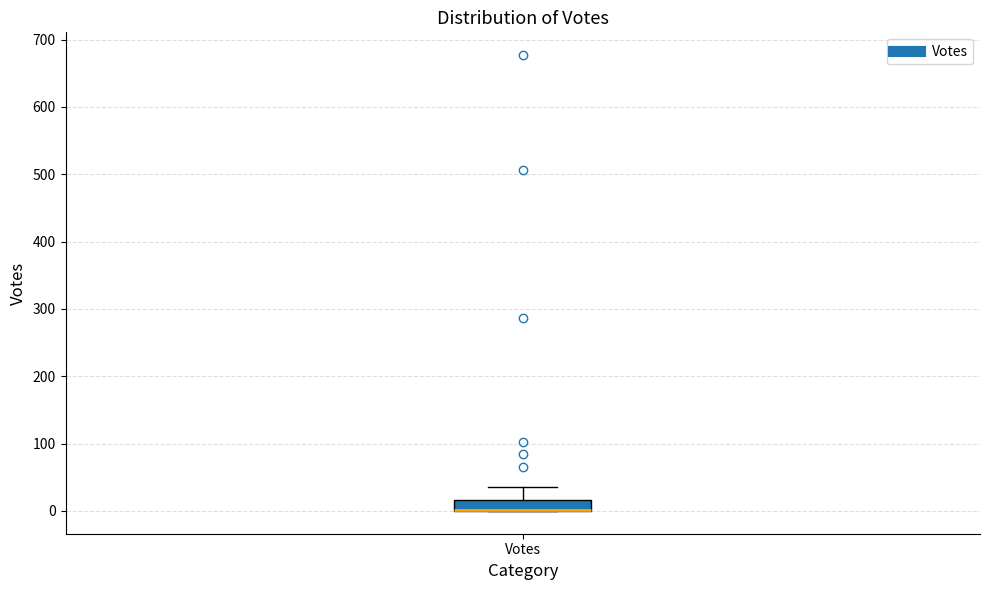

Read this box plot against the y-axis: the position of the median line, the range covered by the box, and the ends of both whiskers. The values are not printed on the chart, so give them approximately, as read against the axis.

median 0 (drawn on the box's lower edge), box 0 to 20, whiskers 0 to 40